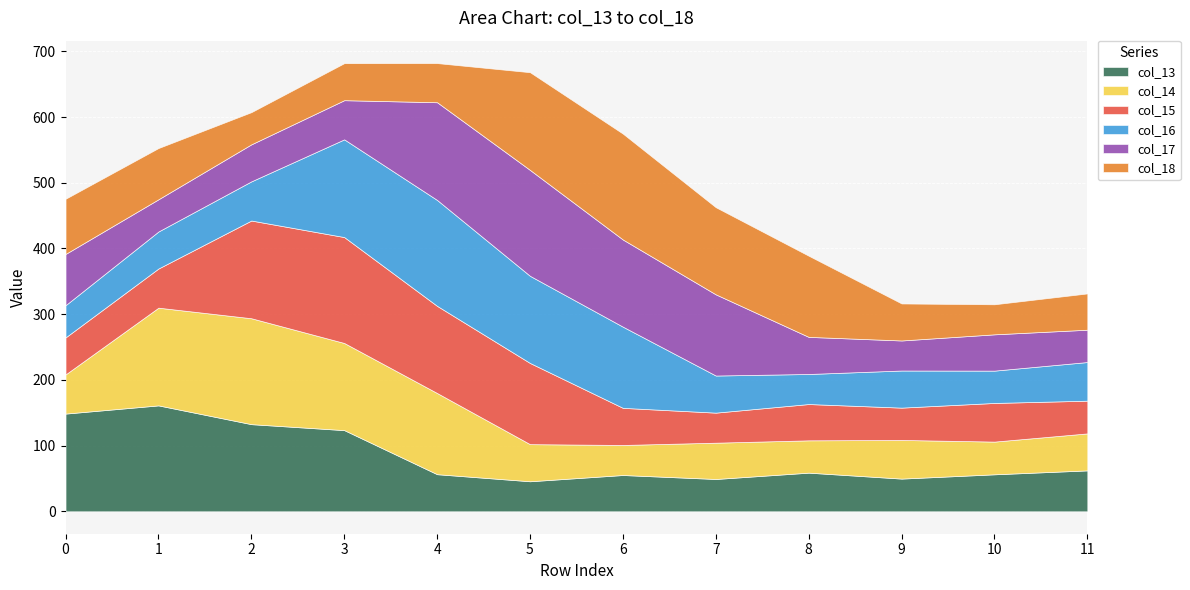

How many times do col_13 and col_17 cross each other?

2